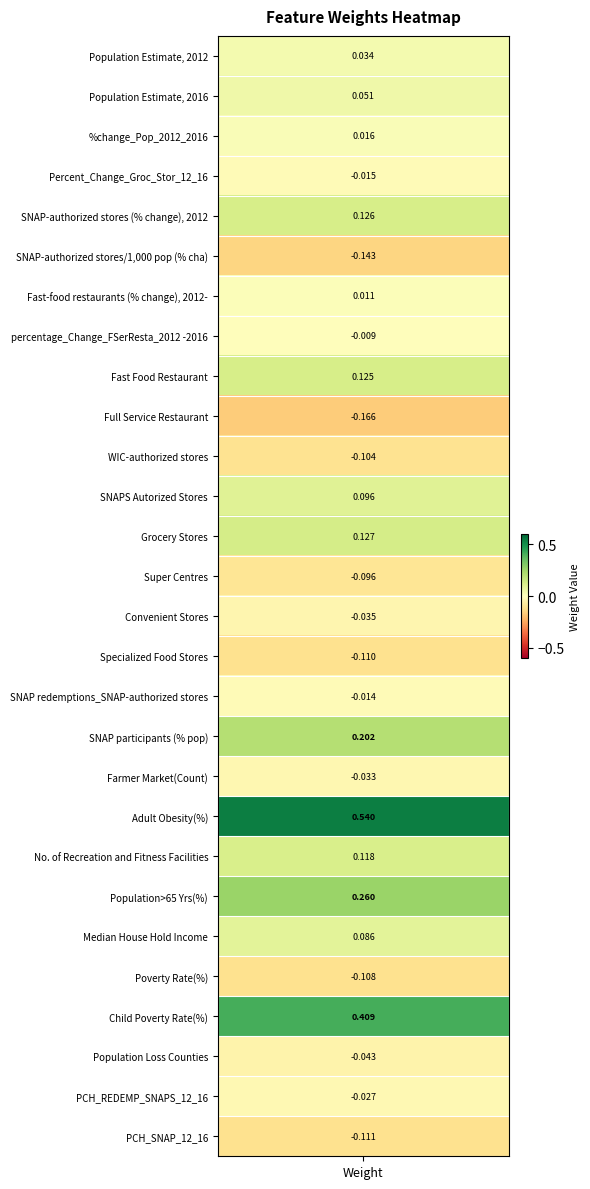

What is the minimum value shown in the chart?

-0.2